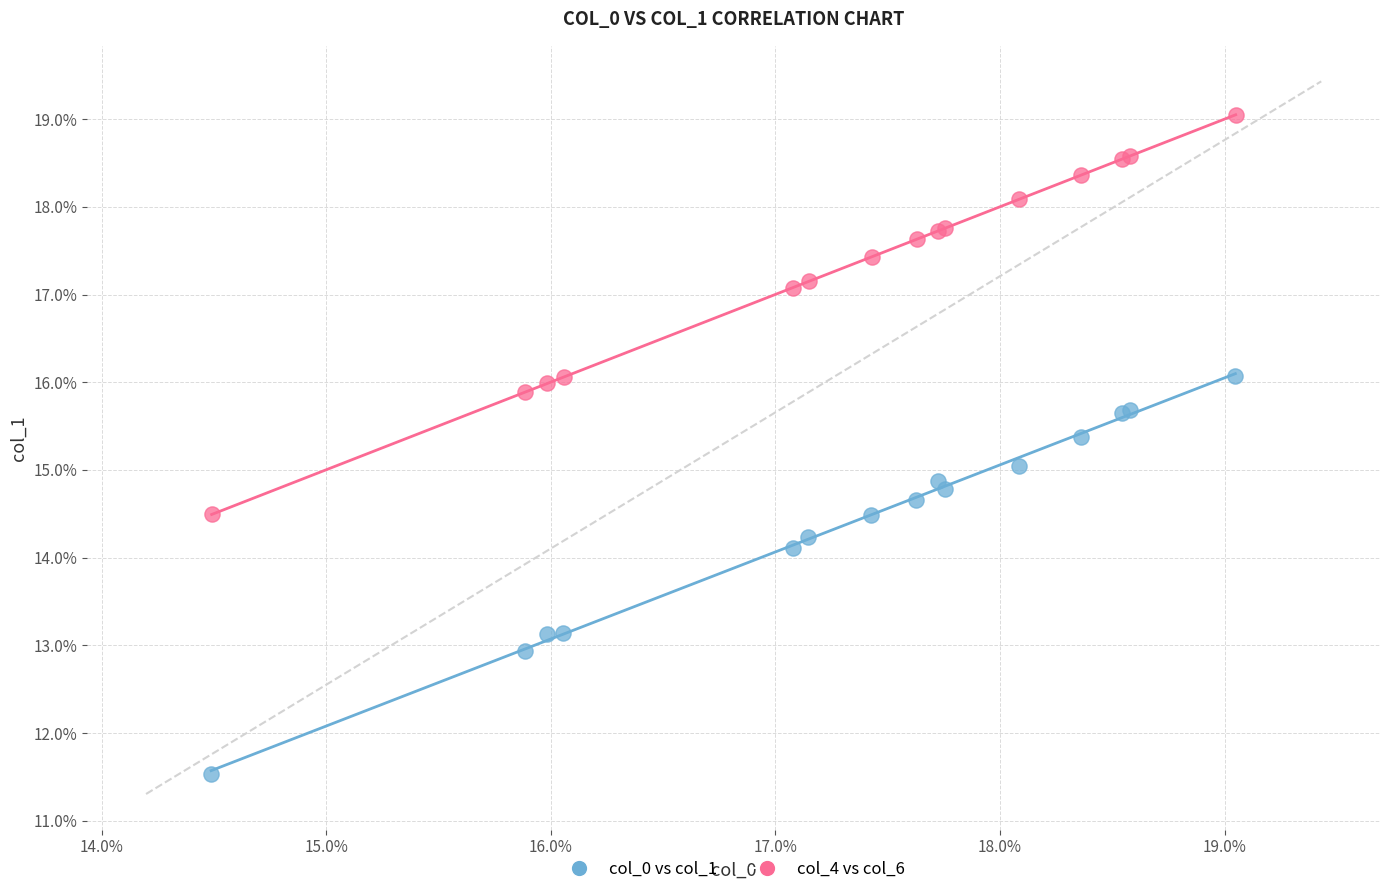

Which series reaches the maximum Y coordinate?

col_4 vs col_6